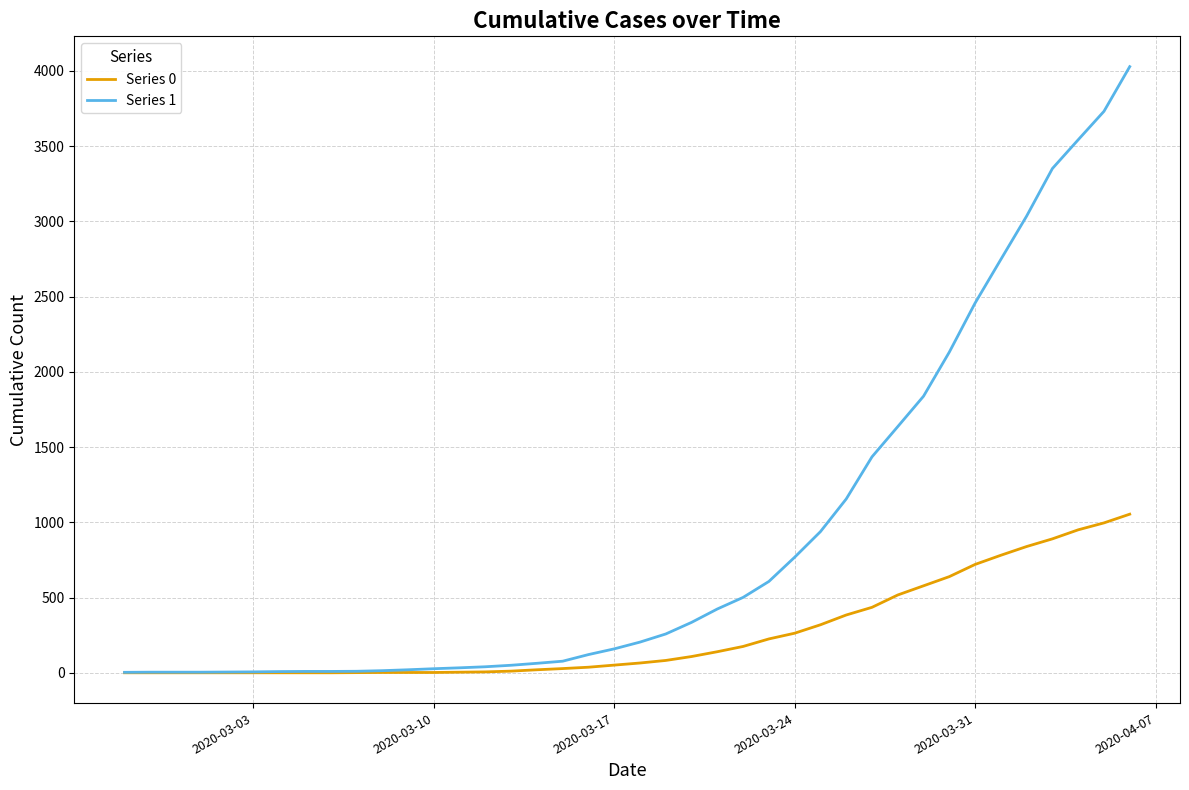

List the series in order of their peak value, highest first.

Series 1, Series 0